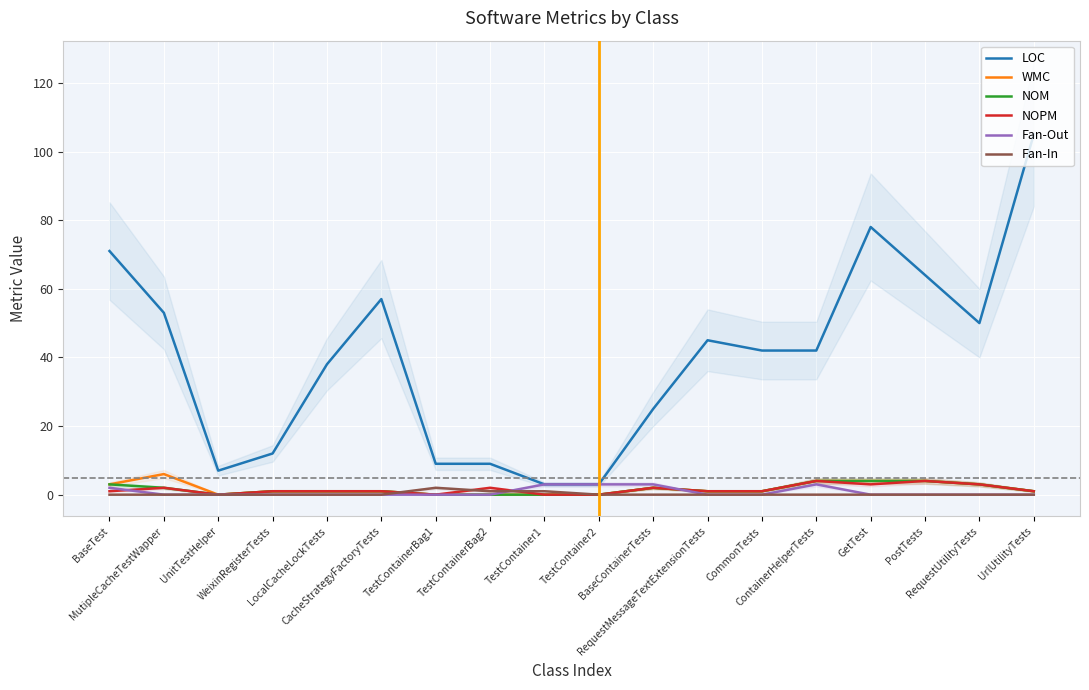

What is the highest value of the NOPM series?

4